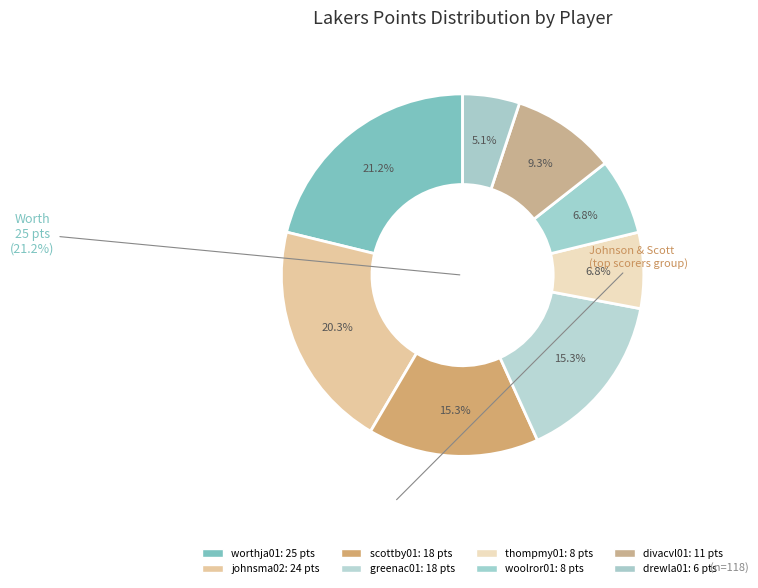

What is the ratio of the value at woolror01 to the value at divacvl01?

0.7